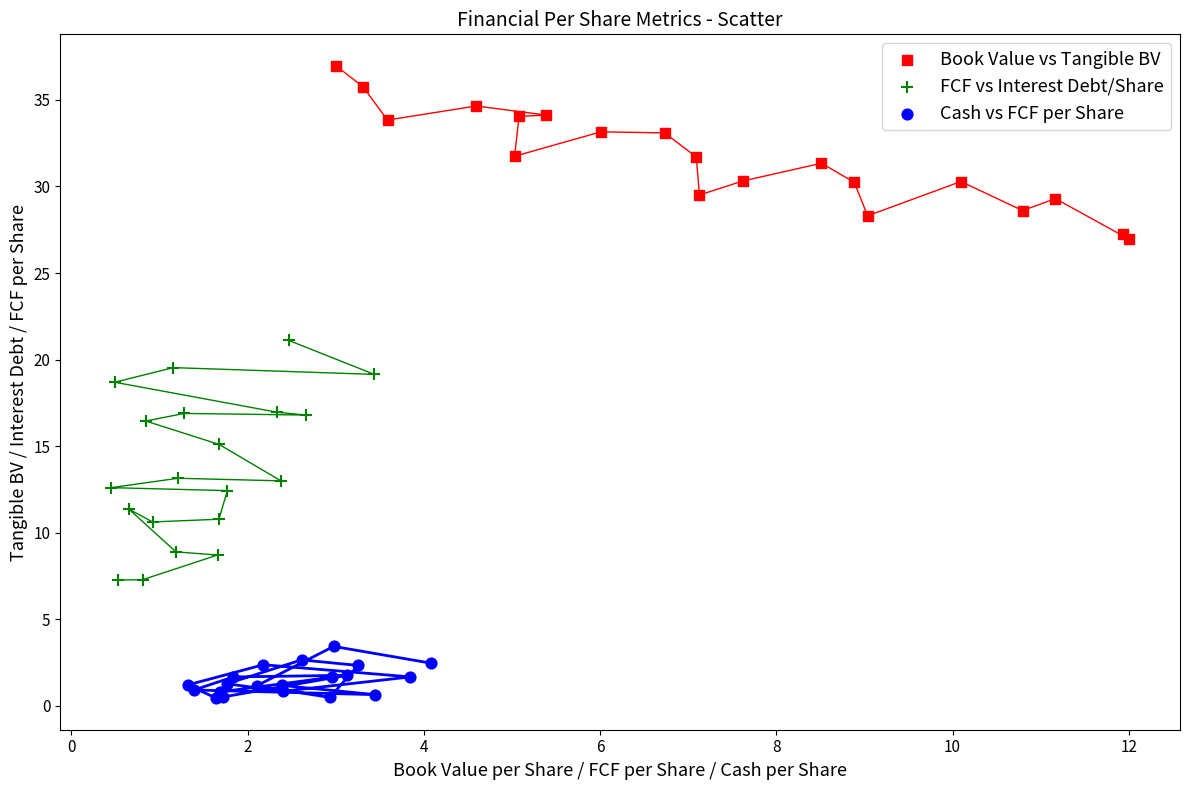

Which series has the largest Y range (max minus min)?

FCF vs Interest Debt/Share